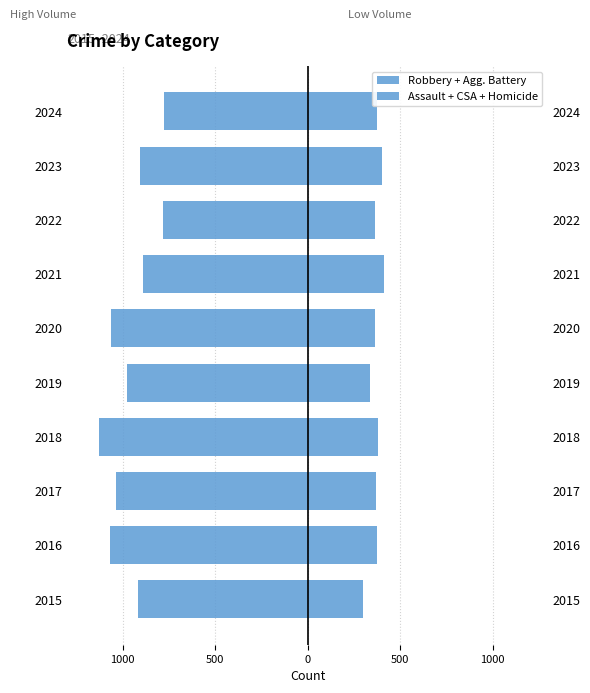

How many bars are there in each group?

2